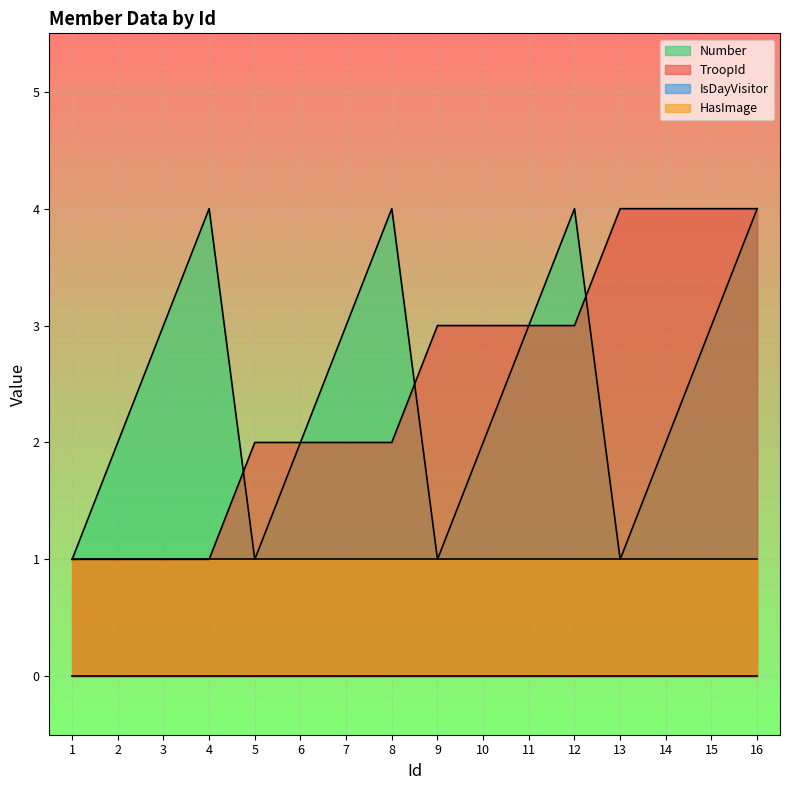

True or false: Number has a value of 0 at 1.

False